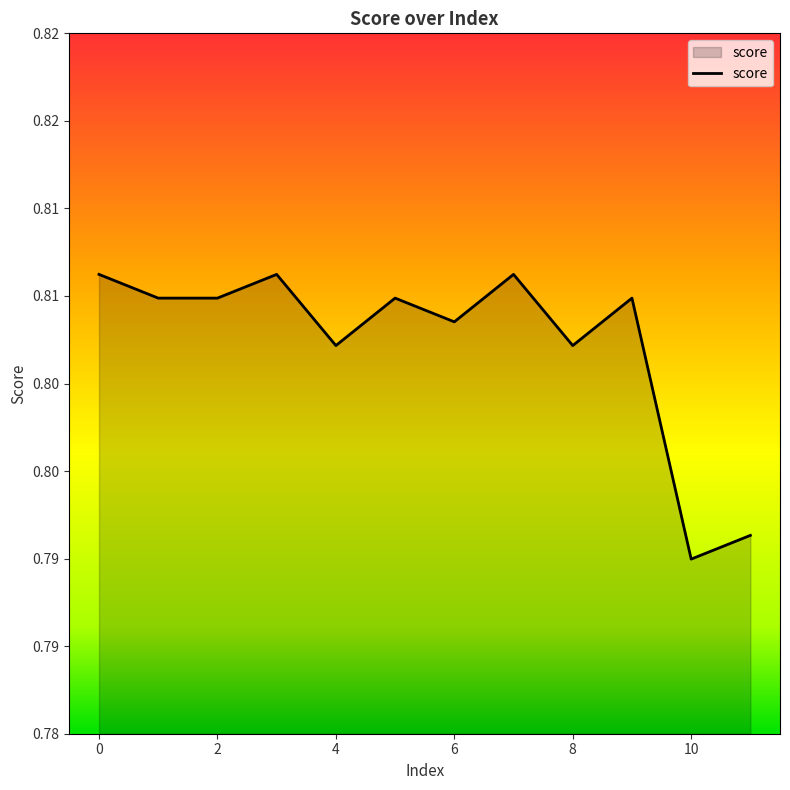

How many interior local peaks (higher than both neighbors) does the data have?

4